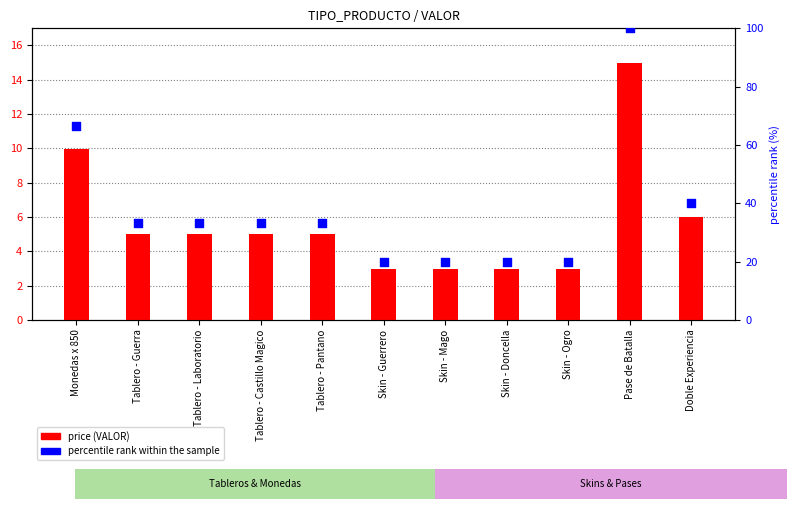

Which series has the largest total across all categories?

percentile rank within the sample